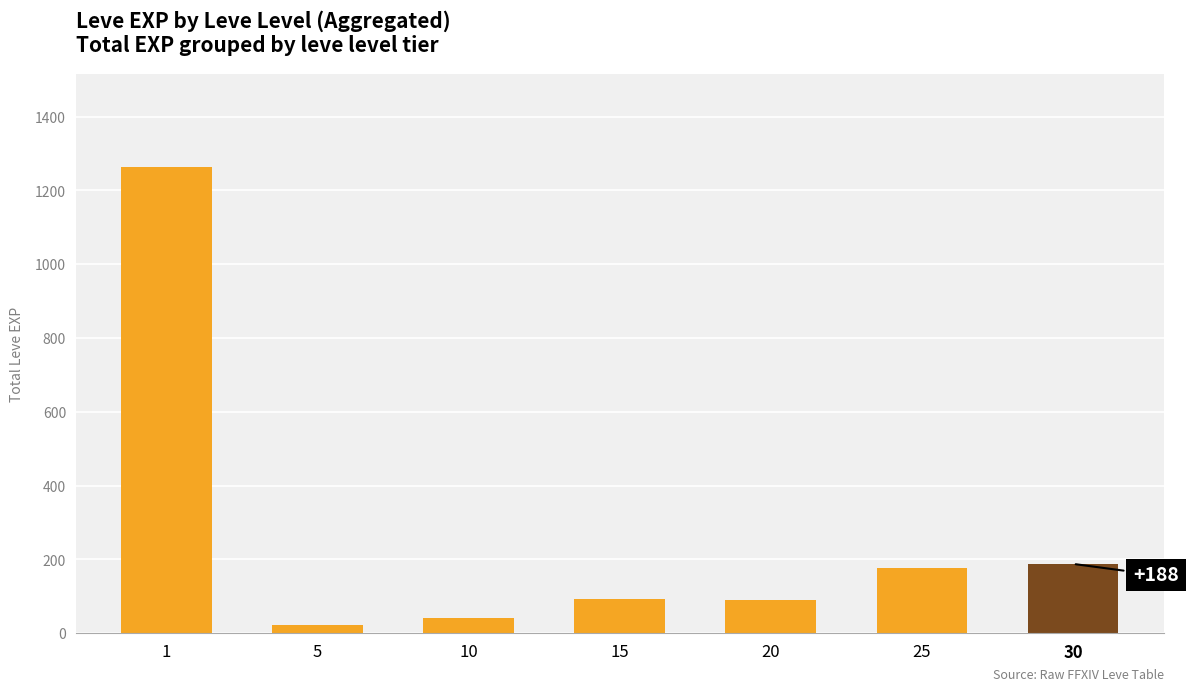

What is the approximate value at 10, to the nearest 10?

40